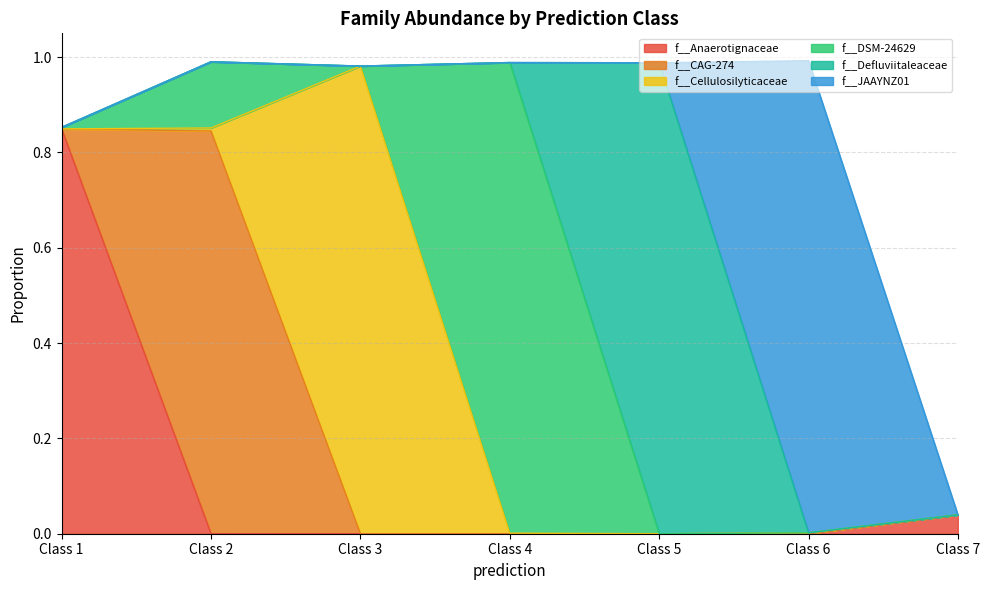

How many lines are shown in the chart?

6